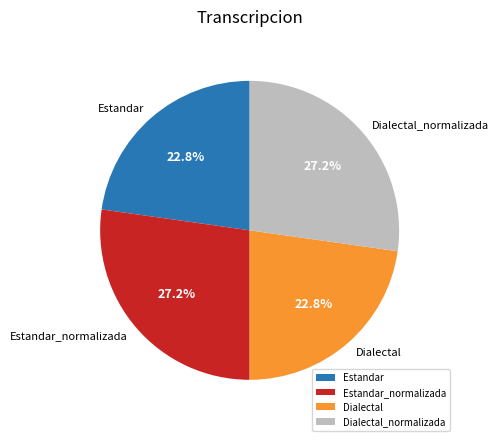

How many segments does this pie chart have?

4